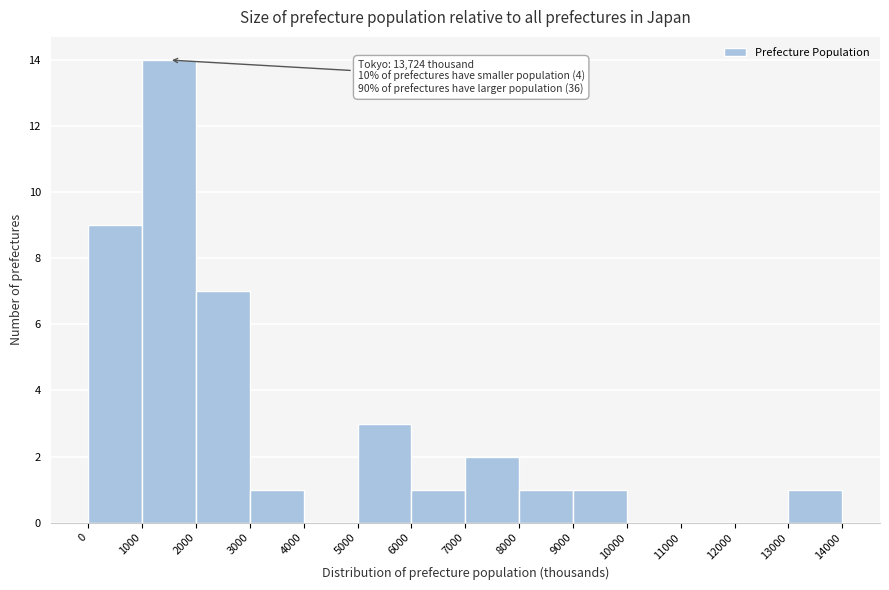

Over which range of the x-axis is the bar tallest?

1000 to 2000